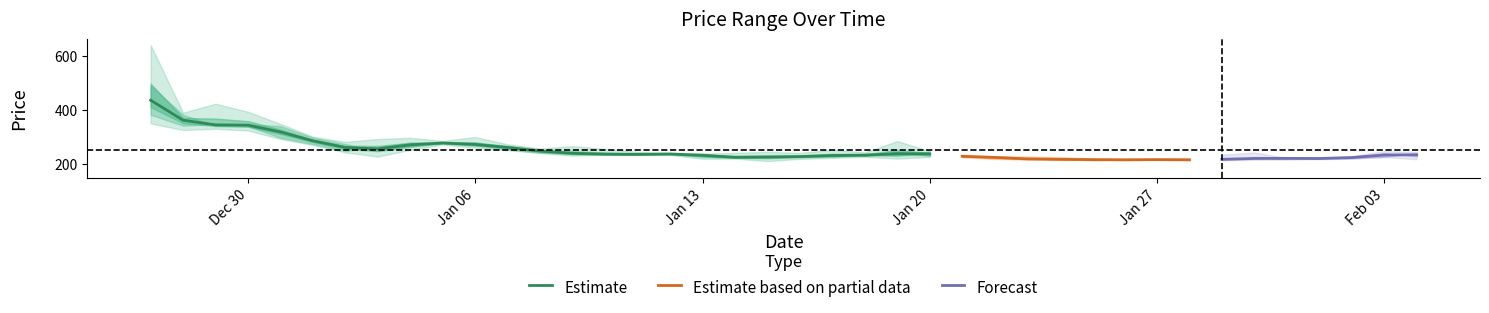

The value of Estimate at Jan 13 is 232.4. True or false?

True